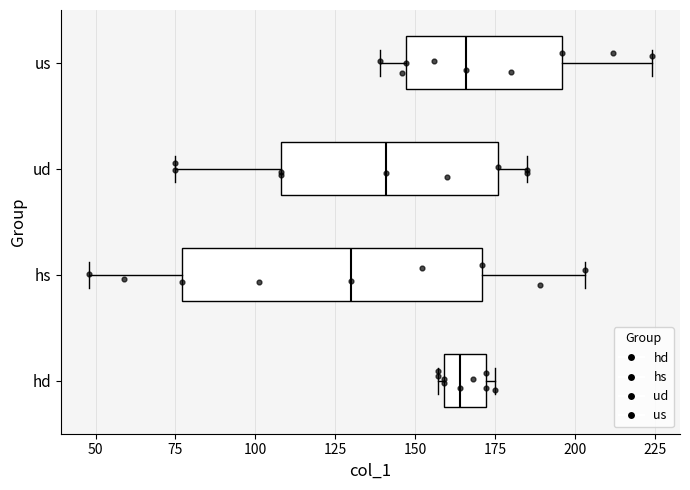

Where does the left whisker of the box for ud end on the x-axis? The values are not printed on the chart, so give them approximately, as read against the axis.

75